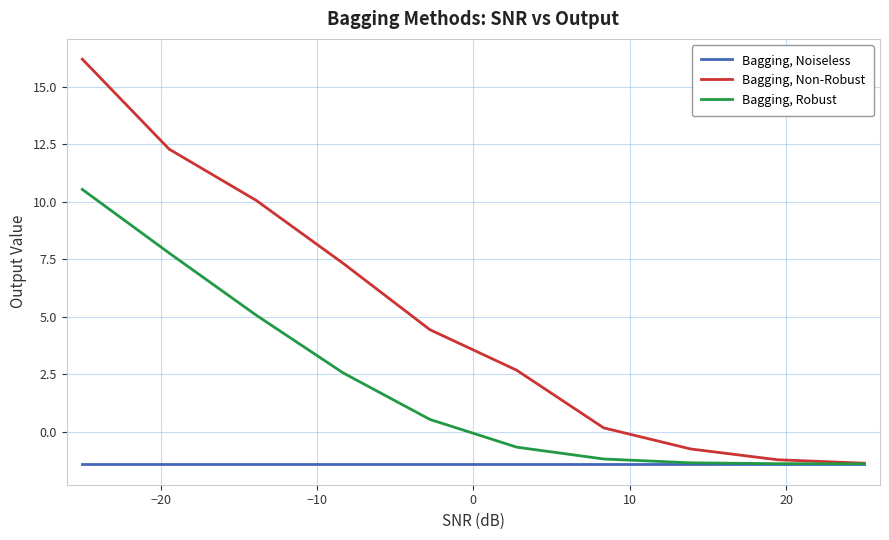

Which series has the largest total across all categories?

Bagging, Non-Robust